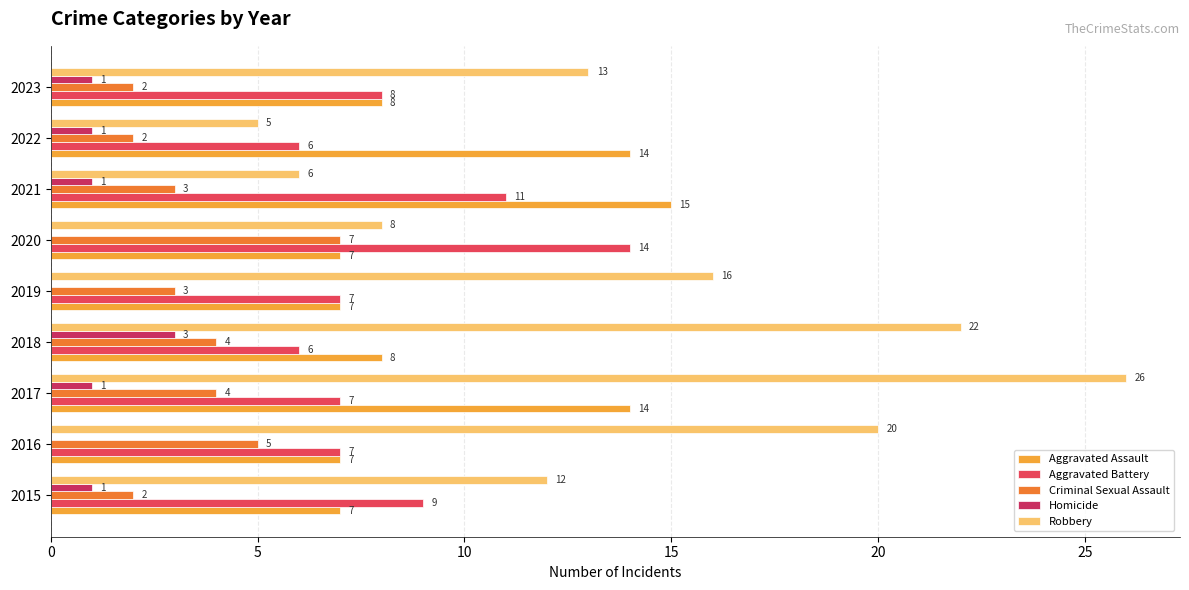

Count the number of categories in the chart.

9